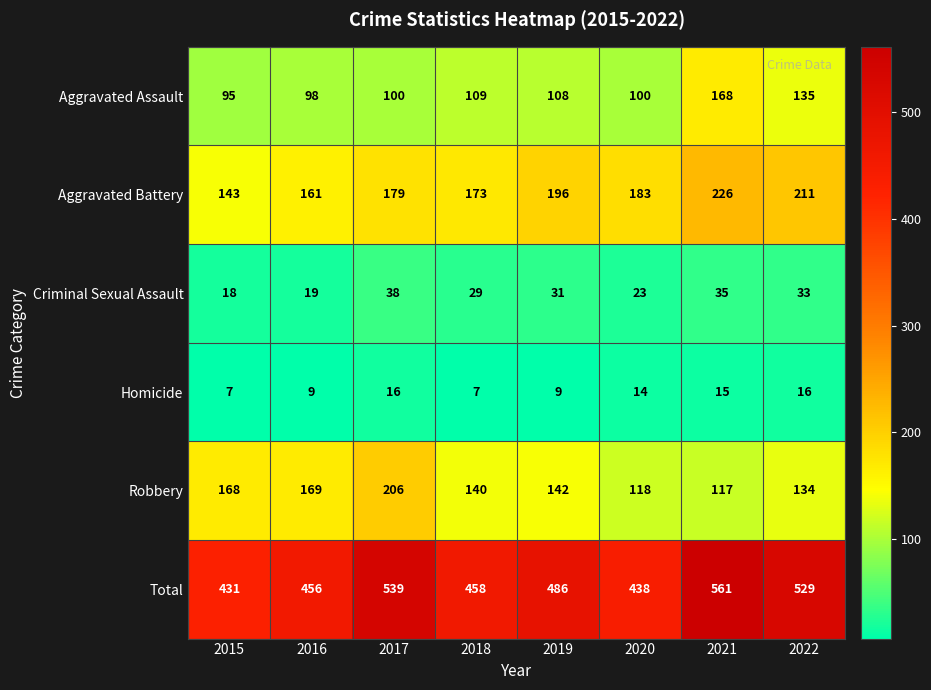

Where is Total nearest to the value 496?

2019